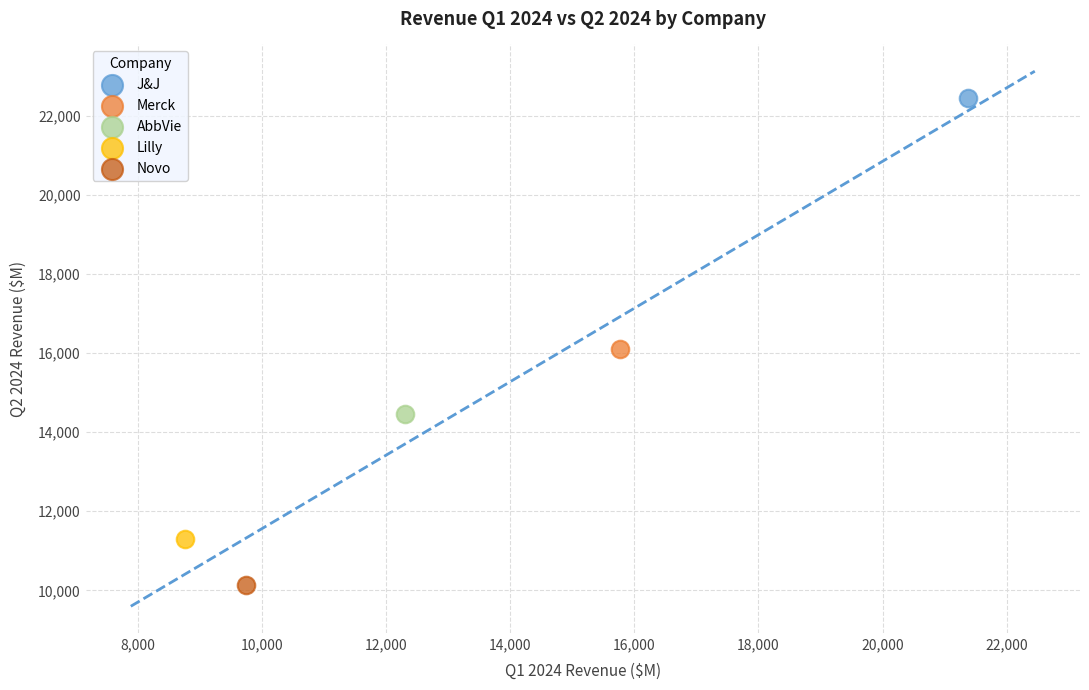

What are all the series names shown in the legend?

J&J, Merck, AbbVie, Lilly, Novo